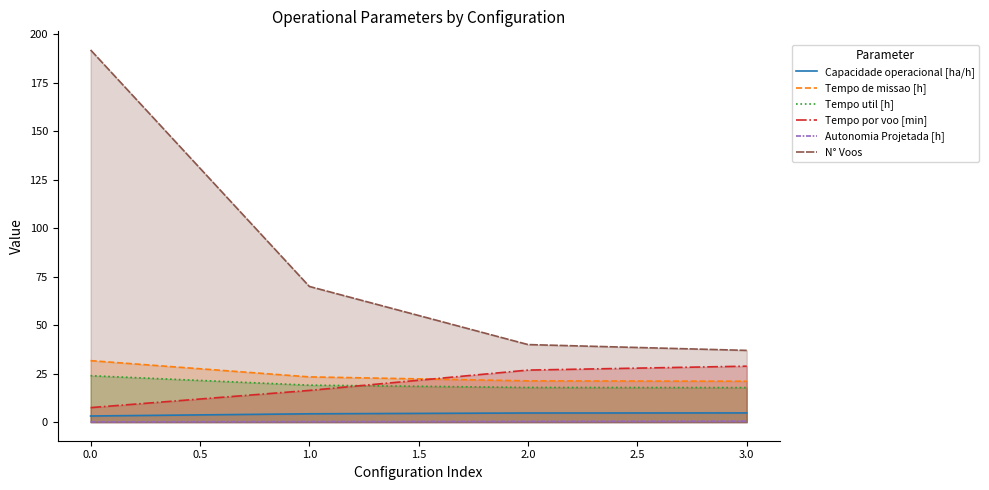

Reading left to right, extract all data points from this chart.

Capacidade operacional [ha/h]: 3.2	4.3	4.7	4.7
Tempo de missao [h]: 31.7	23.3	21.3	21.1
Tempo util [h]: 23.9	19.1	17.9	17.8
Tempo por voo [min]: 7.5	16.4	26.8	28.9
Autonomia Projetada [h]: 0.1	0.2	0.4	0.5
N° Voos: 192.0	70.0	40.0	37.0